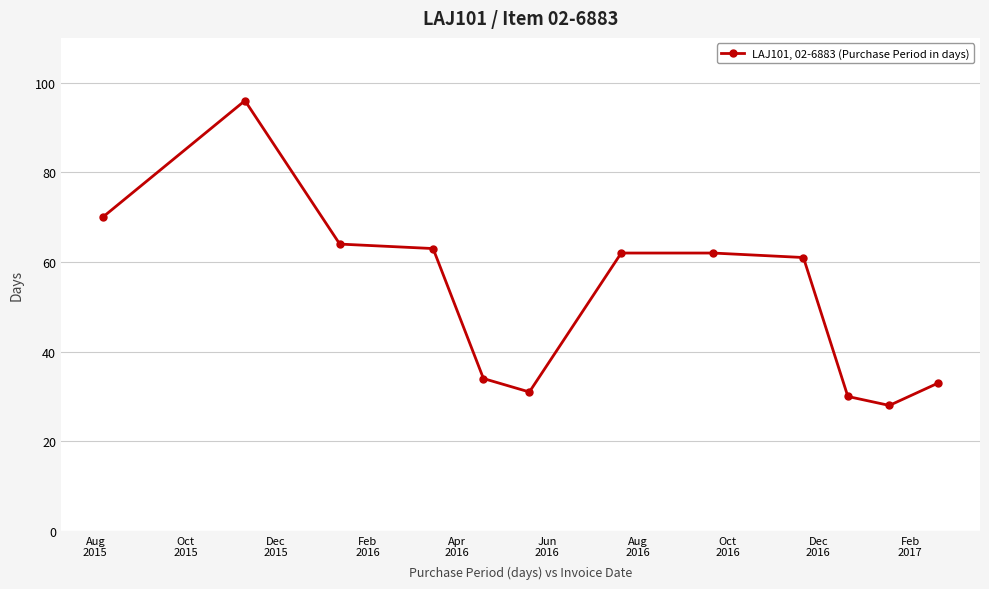

What is the difference between the maximum and minimum values?

68